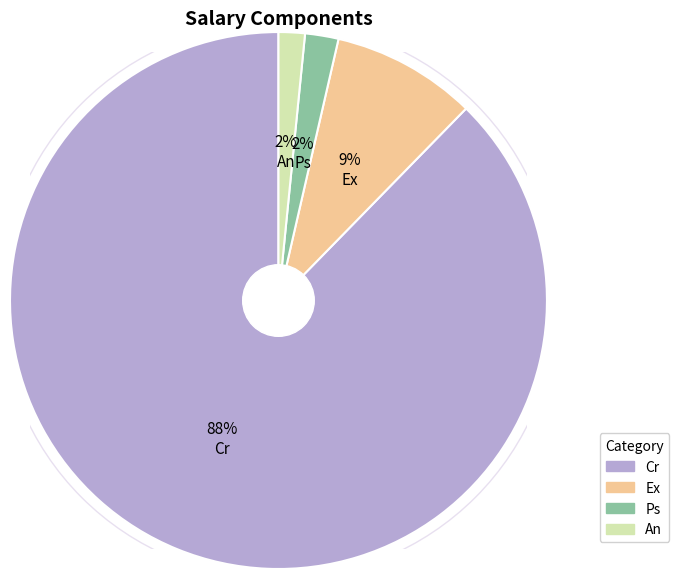

Between Ps and Ex, which is larger?

Ex